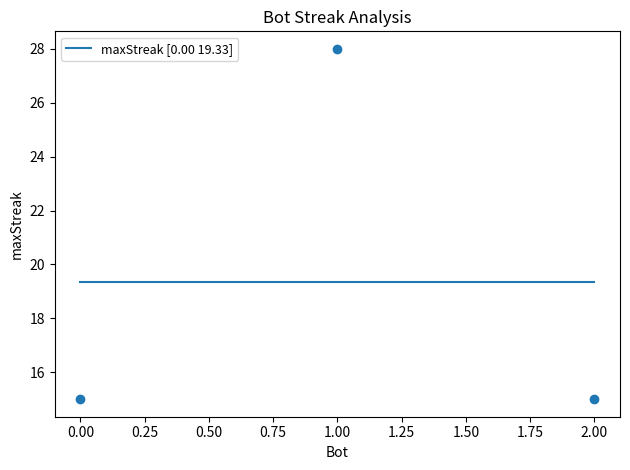

Which has a higher value, 0 or 1?

1